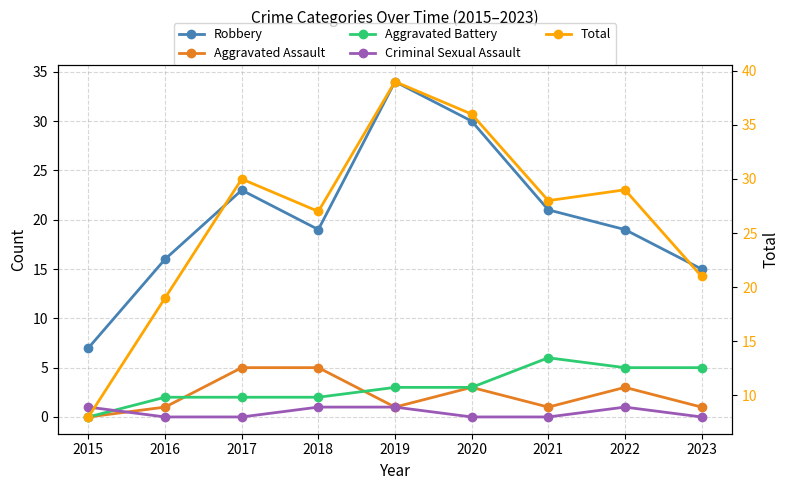

In Robbery, how many points are lower than both neighbors (excluding endpoints)?

1